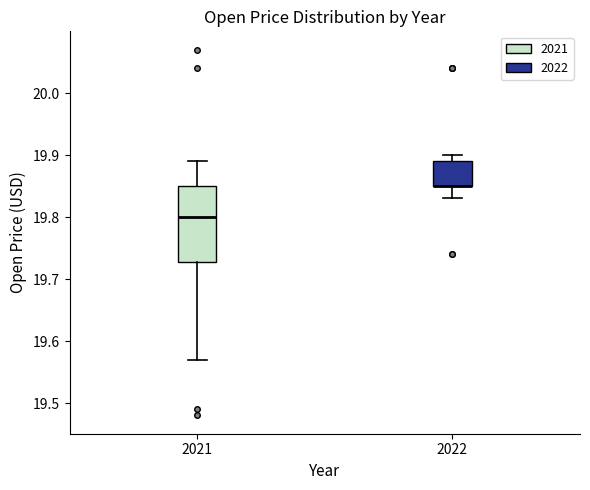

Reading left to right, read every box against the y-axis: the position of its median line, the range the box covers, and the ends of its whiskers. The values are not printed on the chart, so give them approximately, as read against the axis.

2021: median 19.80, box 19.73 to 19.85, whiskers 19.57 to 19.89
2022: median 19.85 (drawn on the box's lower edge), box 19.85 to 19.89, whiskers 19.83 to 19.90